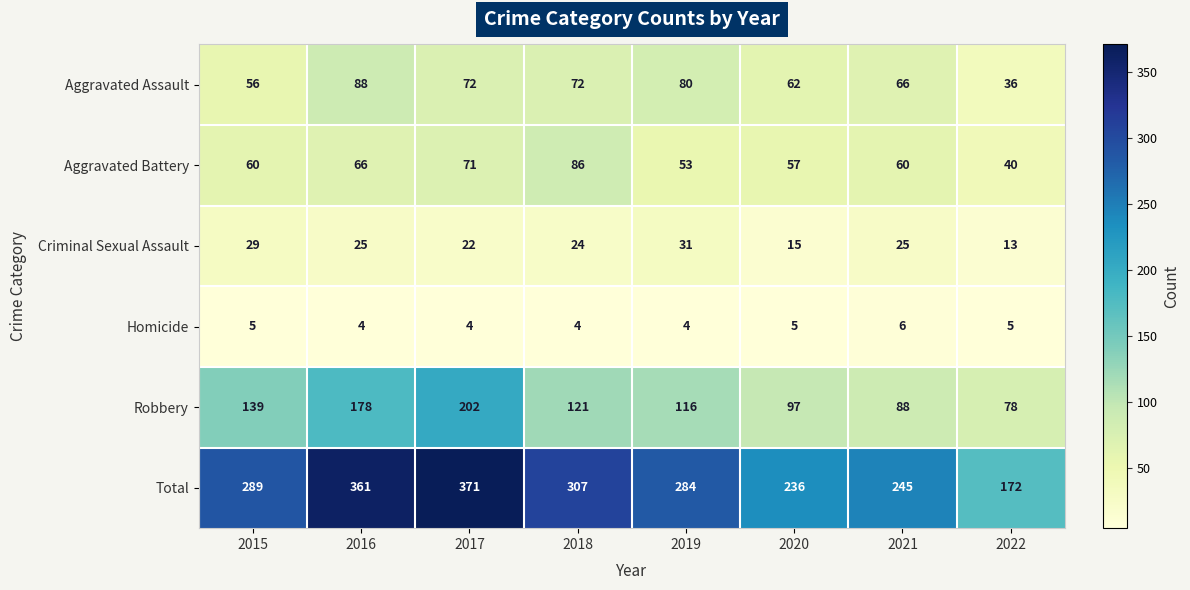

Is it true that Aggravated Assault equals 62 at 2020?

True